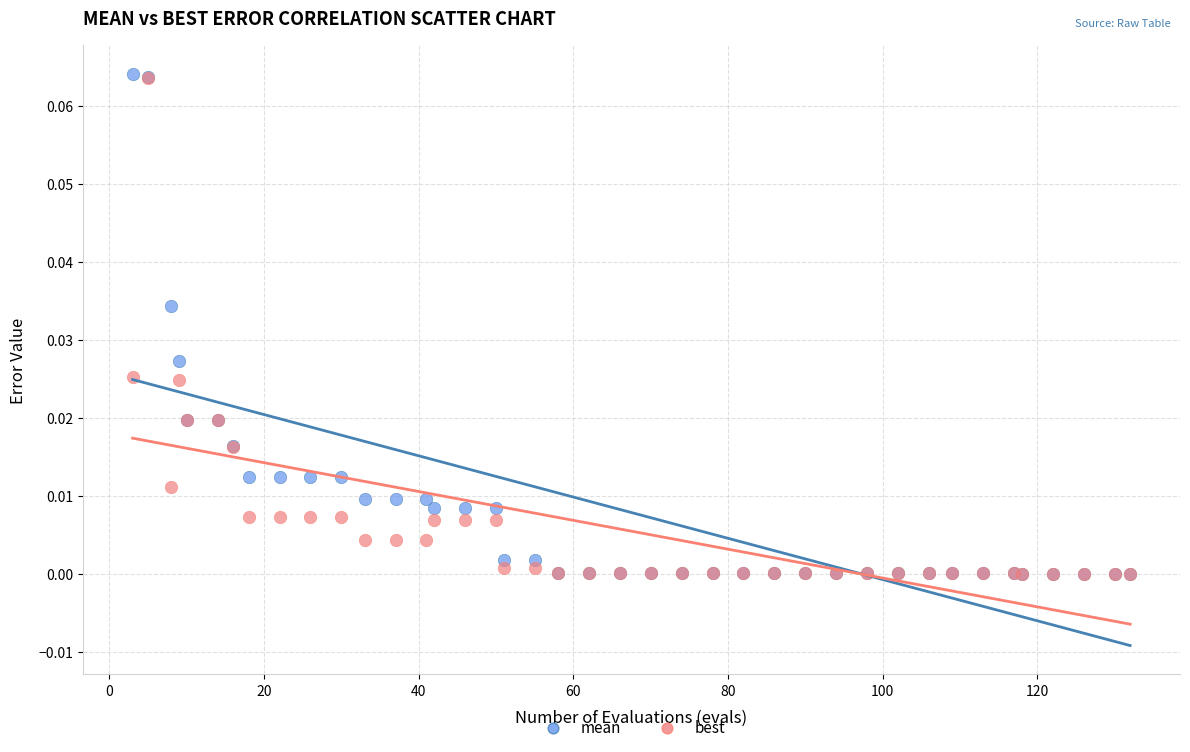

What are all the series names shown in the legend?

mean, best